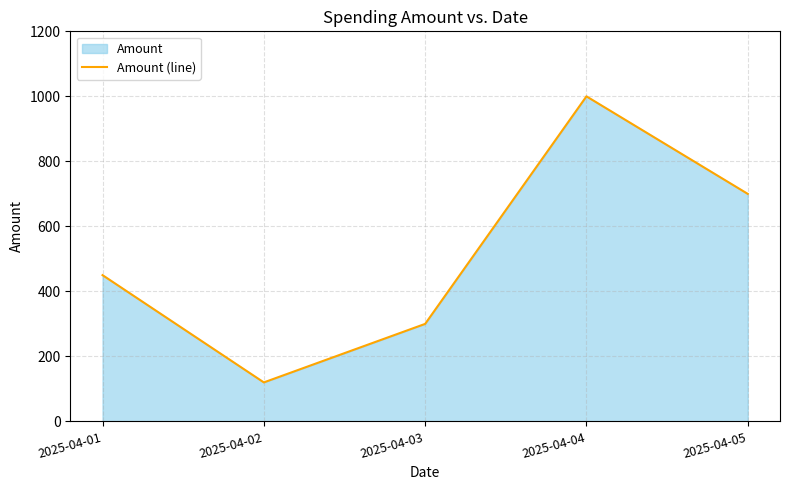

True or false: there are more than 1 points higher than both neighbors.

False